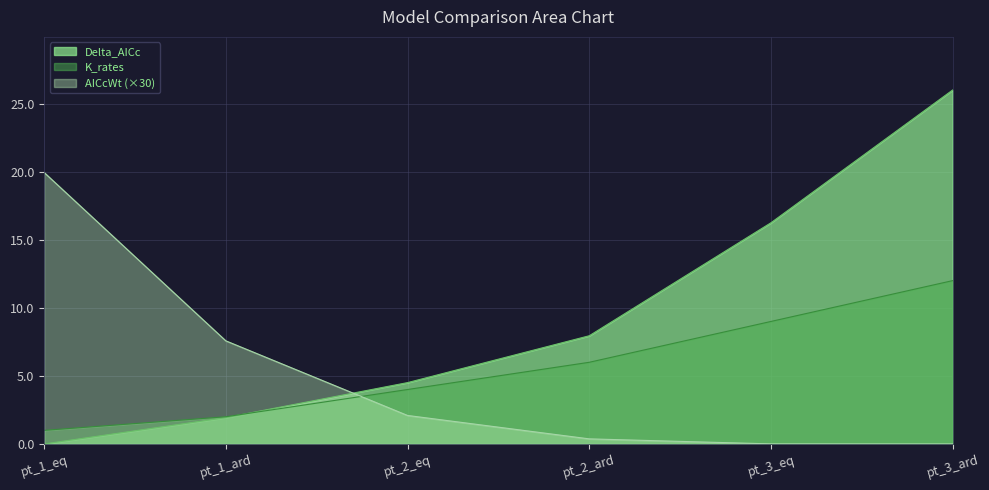

Which series has the largest total across all categories?

Delta_AICc